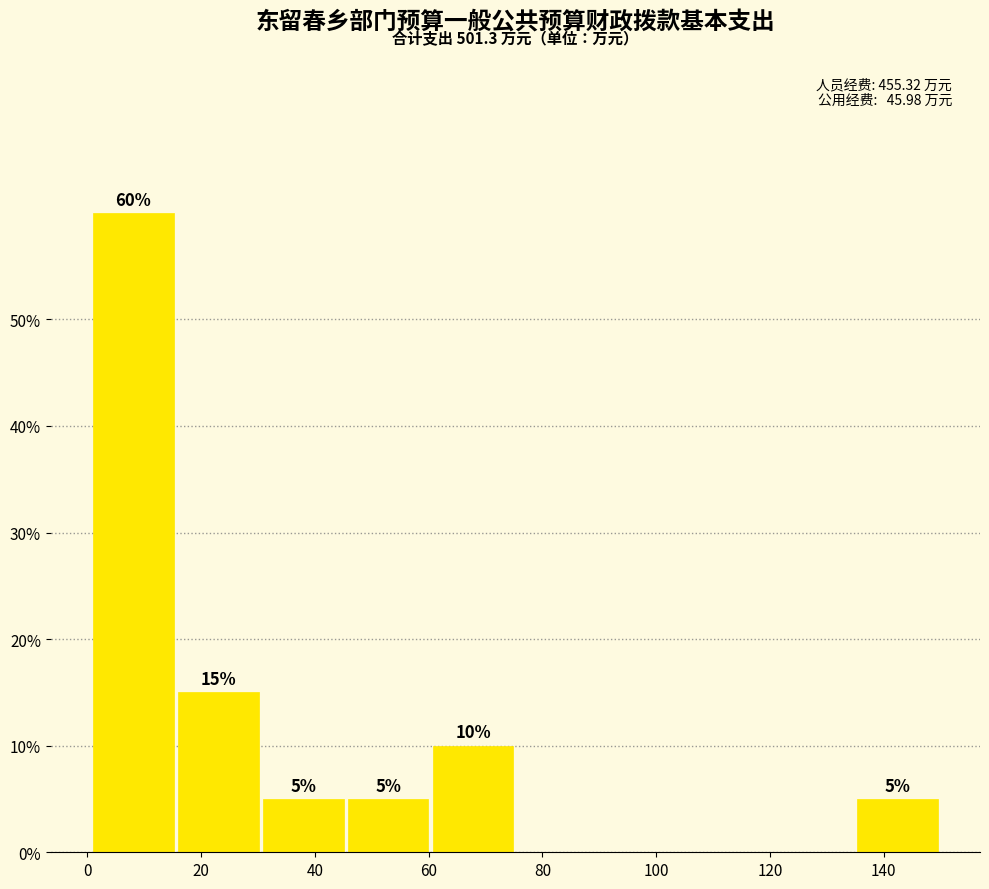

Which range on the x-axis has the tallest bar?

0 to 16